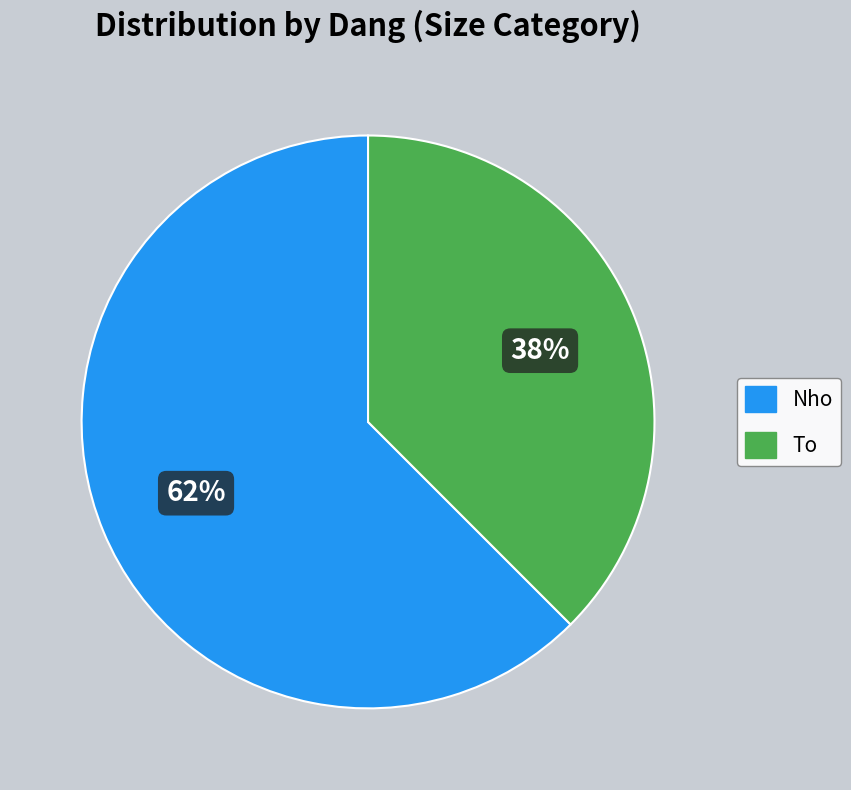

Is the sum of Nho and To greater than half?

Yes